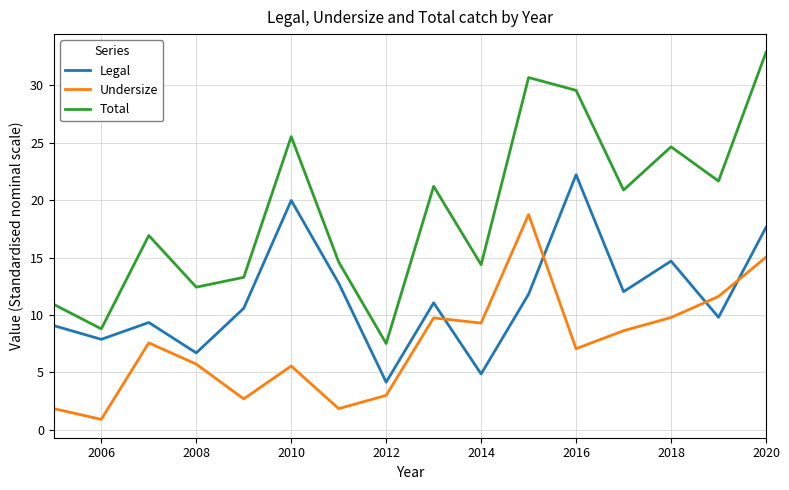

Which series has the widest spread of values?

Total